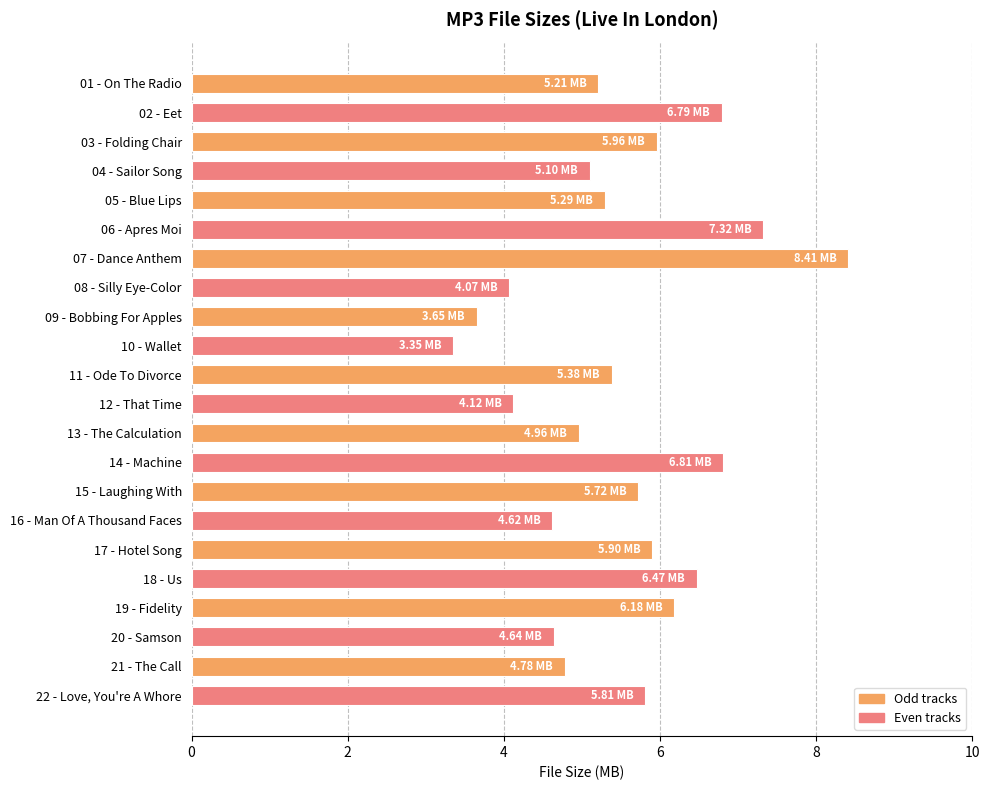

What is the change in value from 12 - That Time to 20 - Samson?

+0.5